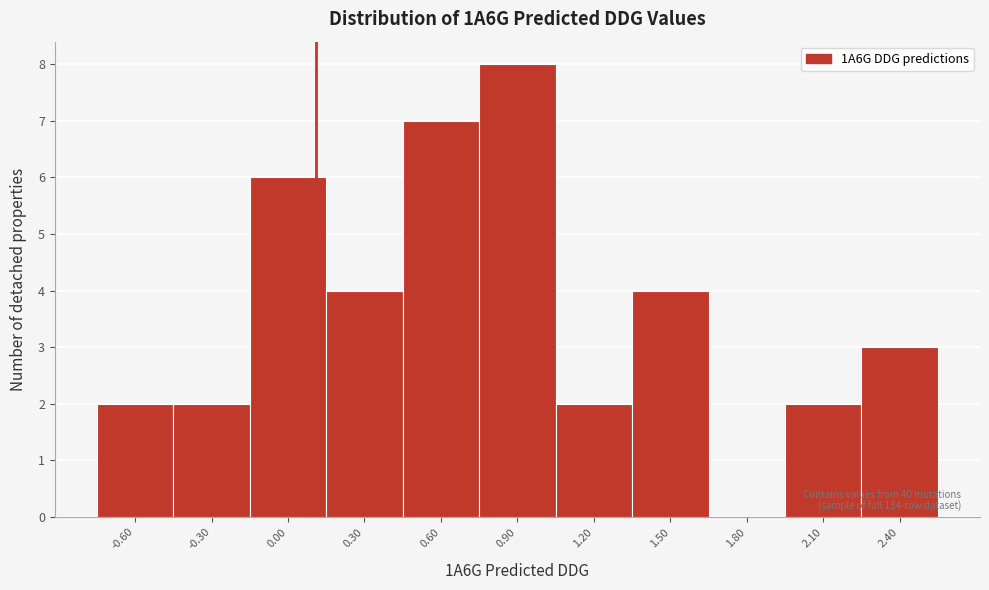

Reading left to right, what are all the values shown in this chart?

-0.60=2	-0.30=2	0.00=6	0.30=4	0.60=7	0.90=8	1.20=2	1.50=4	1.80=0	2.10=2	2.40=3